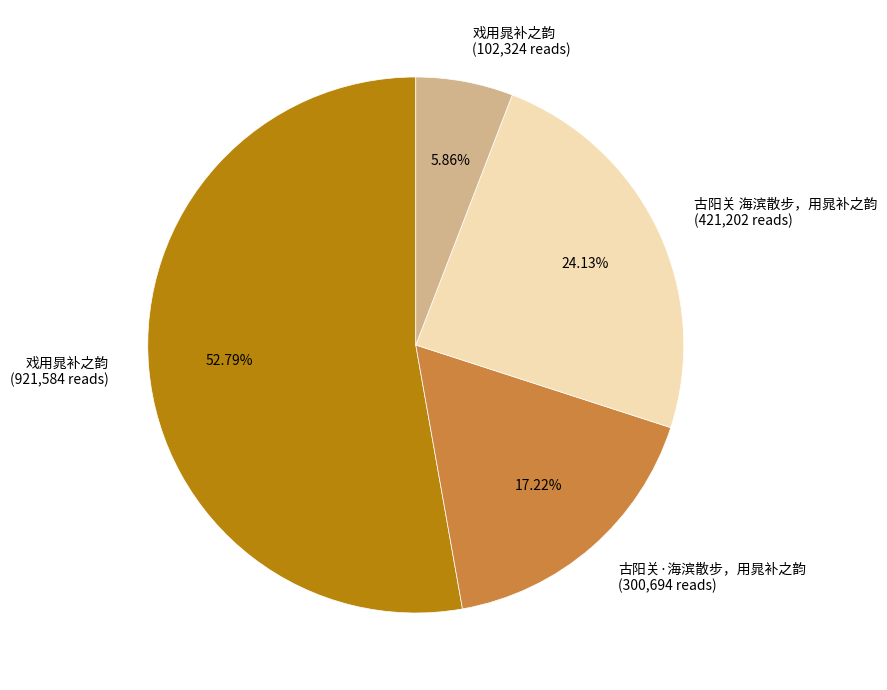

Which category has the smallest portion of the pie?

戏用晁补之韵 (102,324 reads)